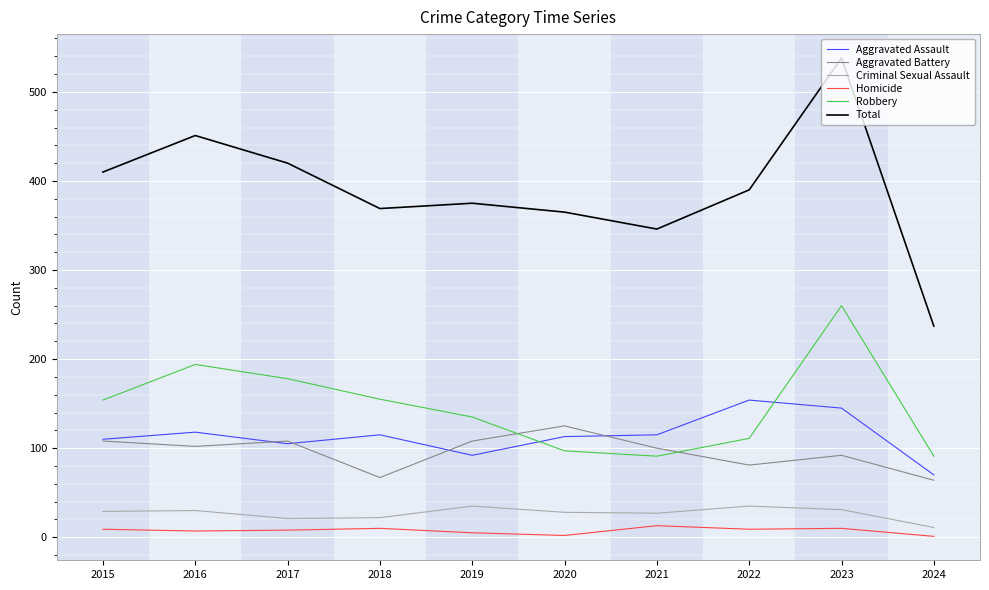

At which category is the sum across all series the highest?

2023